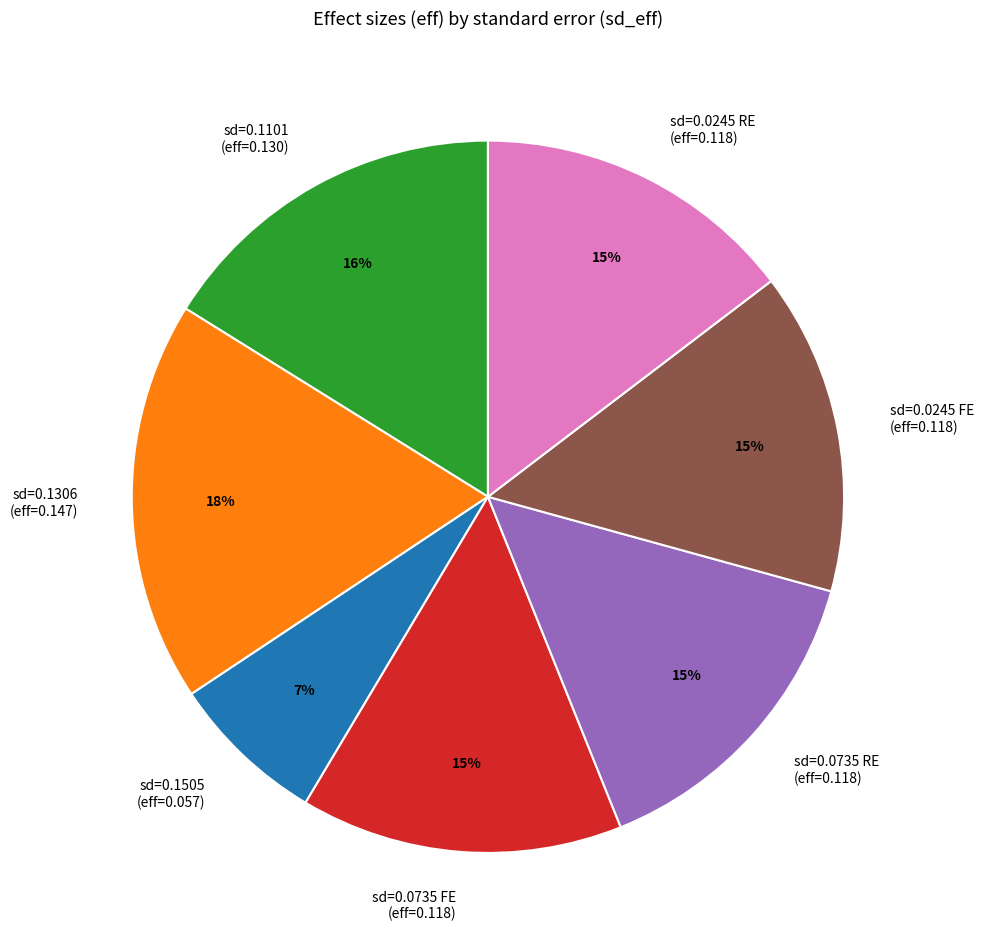

Which slice is the largest?

sd=0.1306 (eff=0.147)